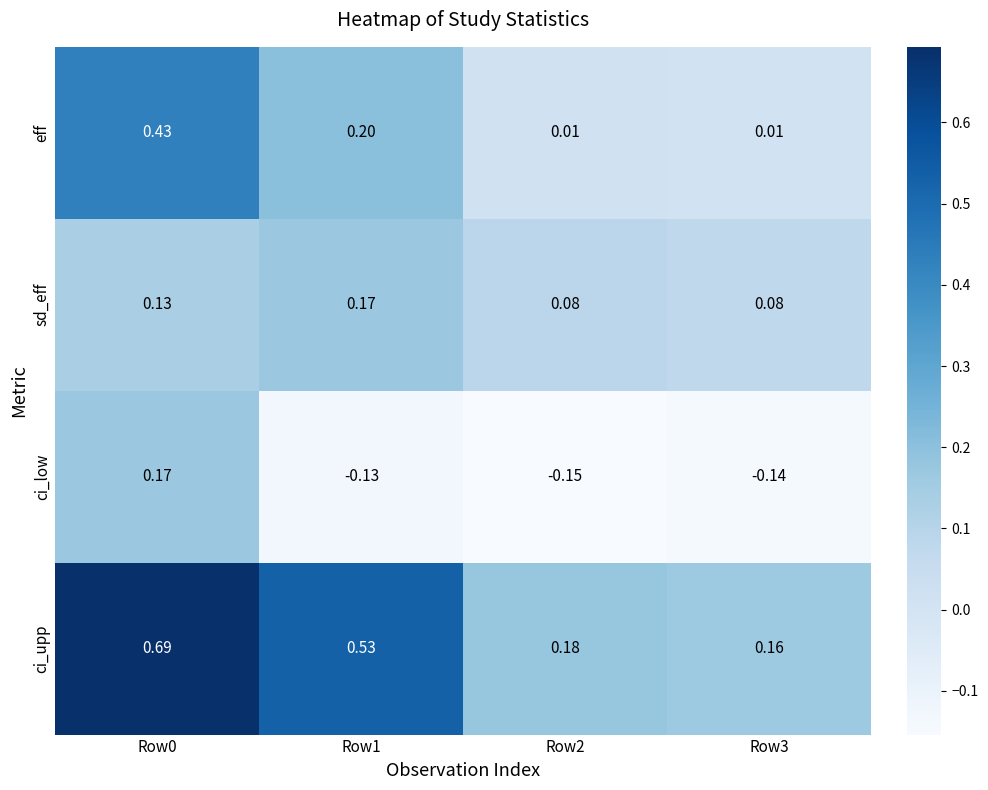

Between Row0 and Row1, which series saw the biggest shift?

ci_low